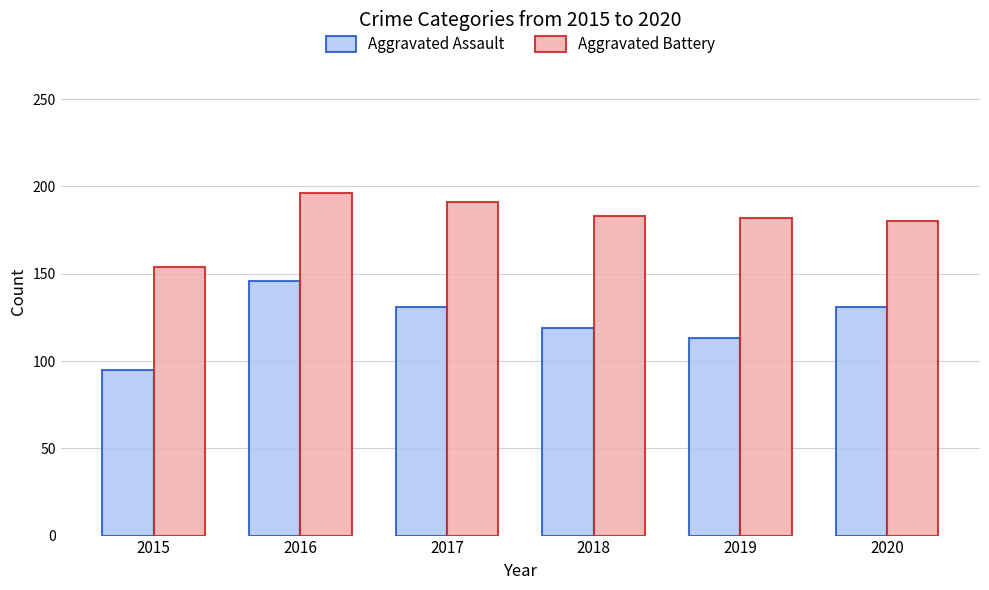

Which label corresponds to the largest value in the chart?

2016